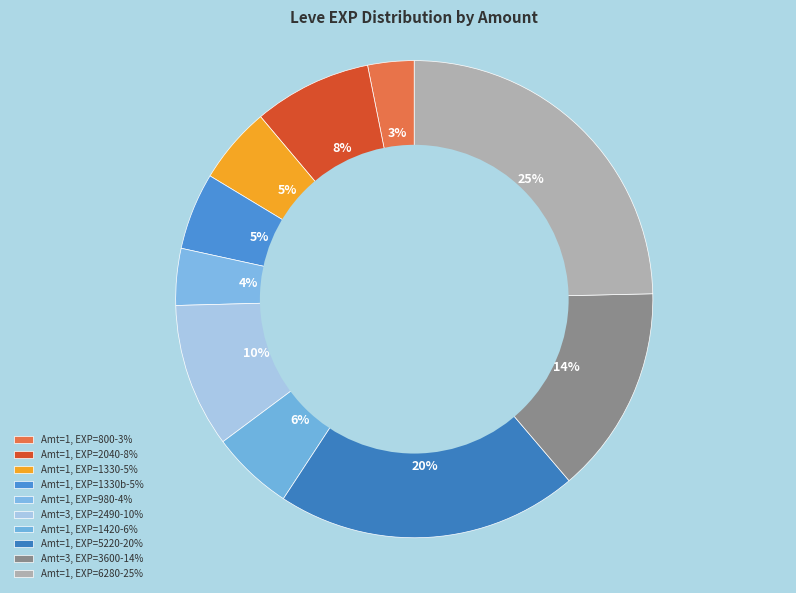

Count the number of slices in the pie.

10